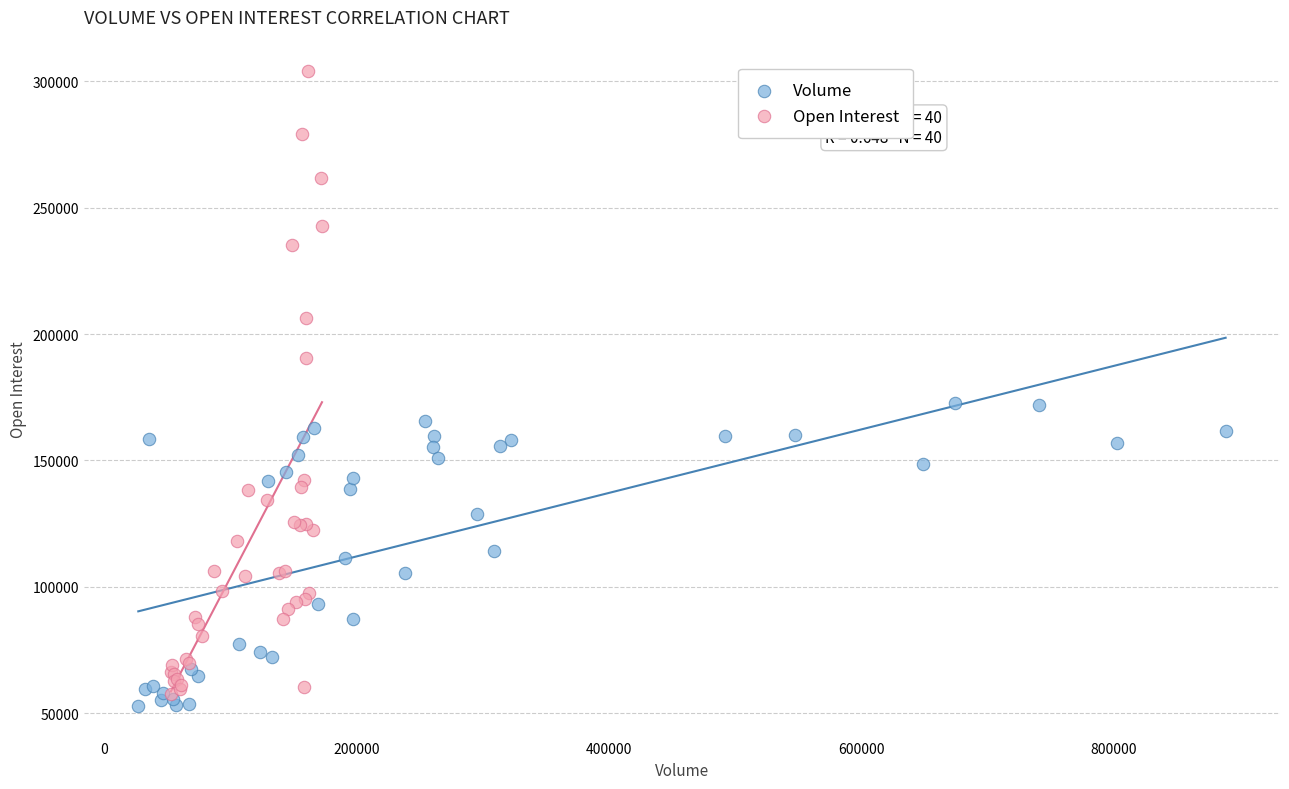

What are all the series names shown in the legend?

Volume, Open Interest